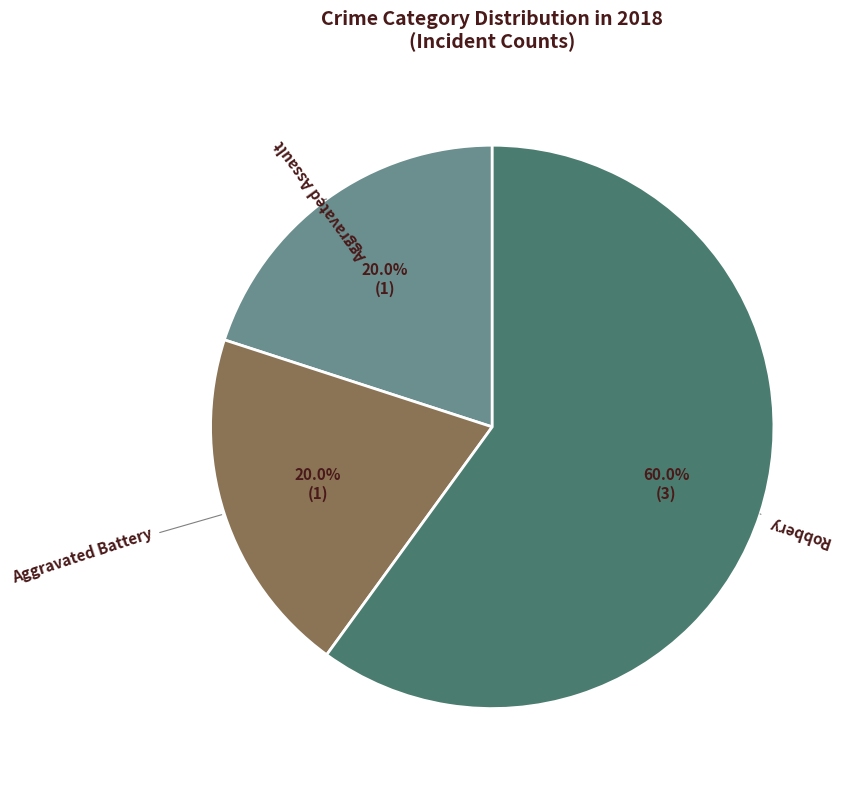

What is the total percentage of Robbery and Aggravated Assault?

80.0%